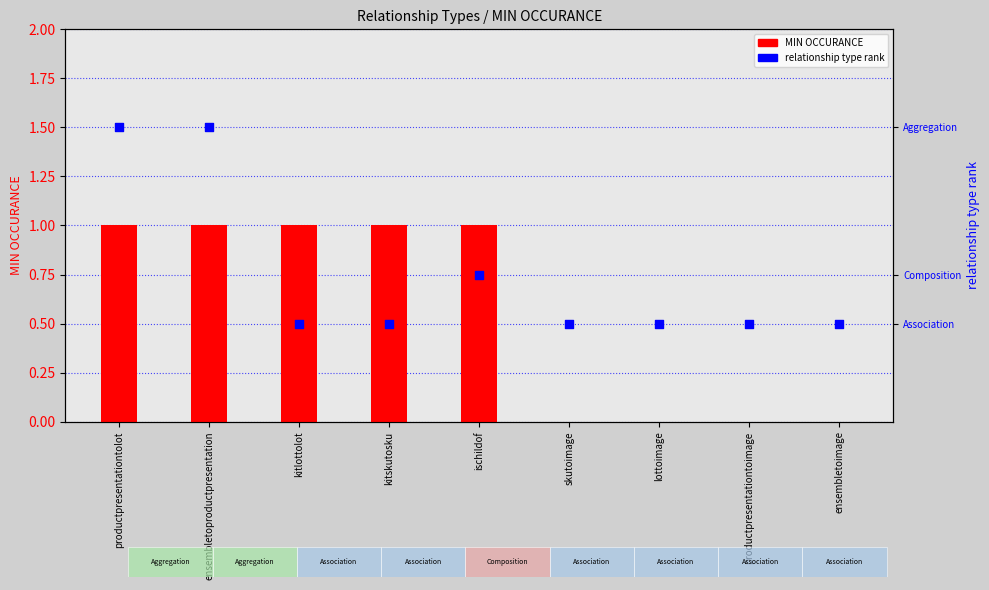

What are all the series names shown in the legend?

MIN OCCURANCE, relationship type rank